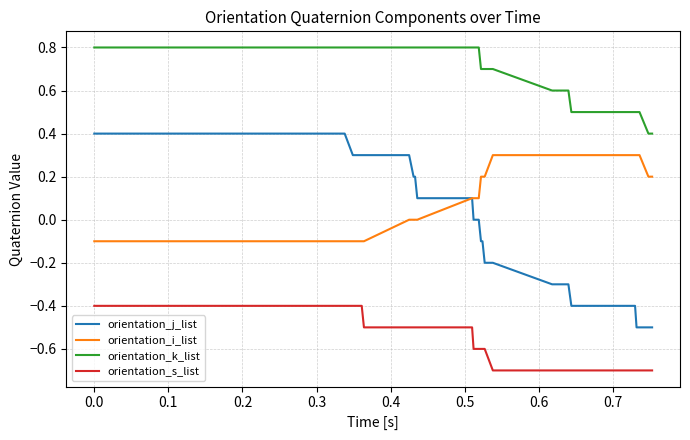

What is the difference between the maximum and minimum values in the orientation_j_list series?

0.9